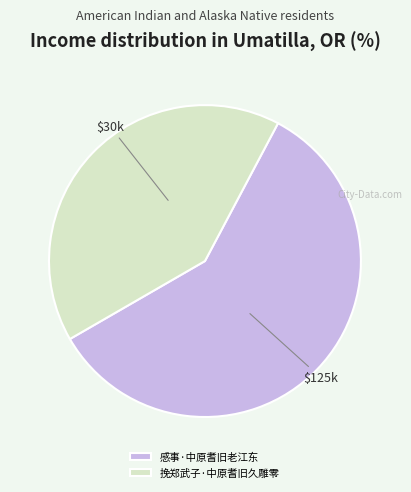

Is the sum of 感事·中原耆旧老江东 and 挽郑武子·中原耆旧久雕零 greater than half?

Yes